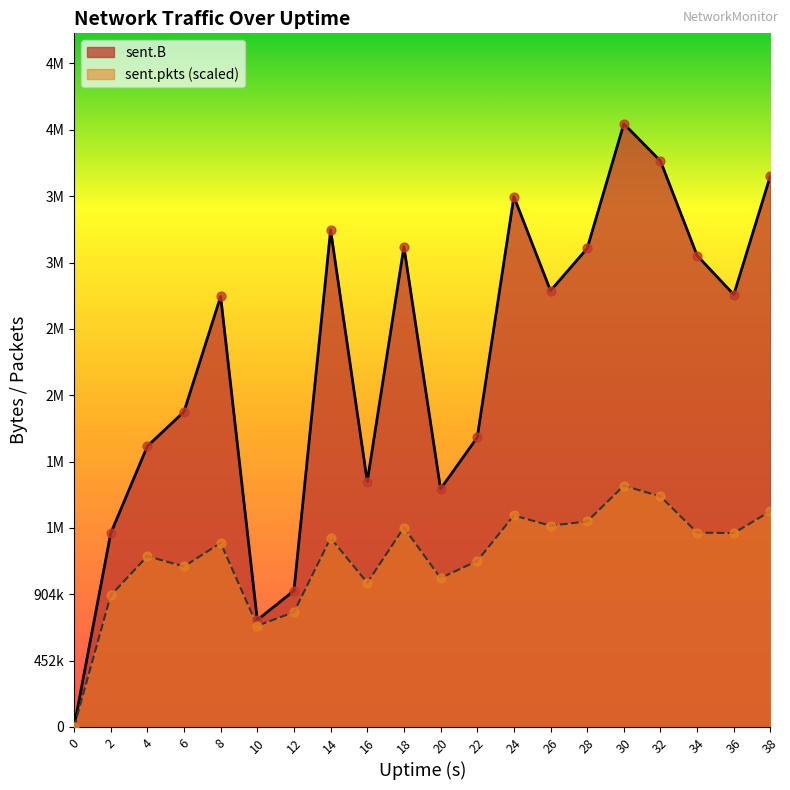

Which series contains the highest Y value?

sent.B